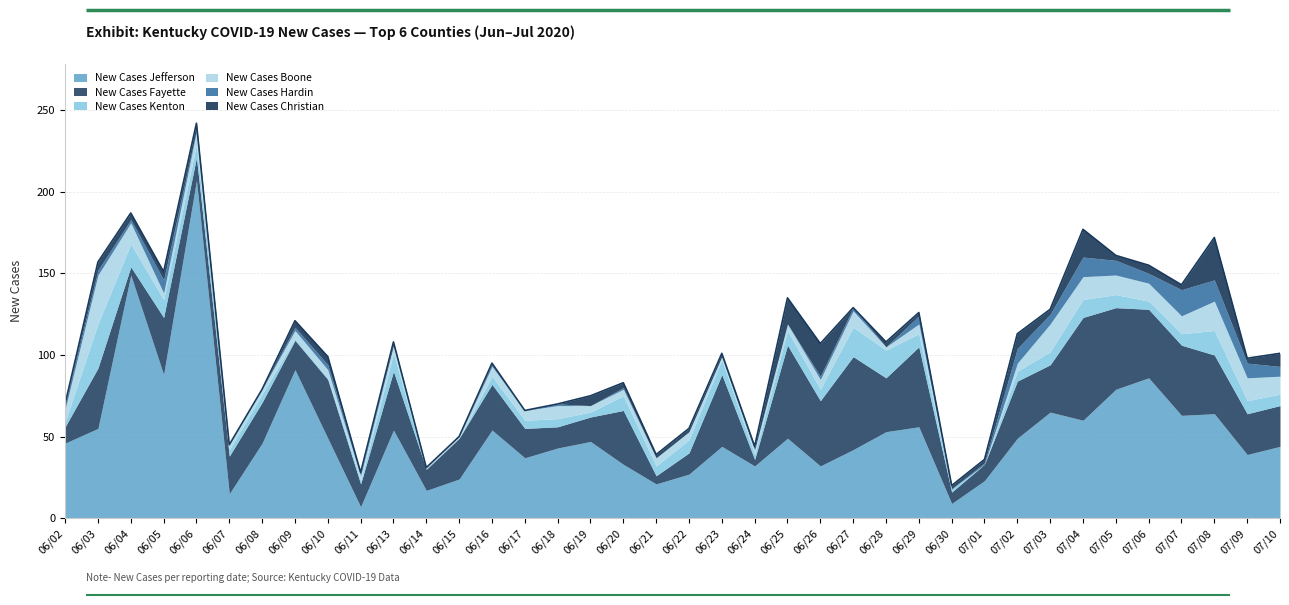

Reading left to right, list all the values displayed in this chart.

New Cases Jefferson: 06/02=46	06/03=55	06/04=149	06/05=88	06/06=207	06/07=15	06/08=46	06/09=91	06/10=49	06/11=7	06/13=54	06/14=17	06/15=24	06/16=54	06/17=37	06/18=43	06/19=47	06/20=33	06/21=21	06/22=27	06/23=44	06/24=32	06/25=49	06/26=32	06/27=42	06/28=53	06/29=56	06/30=9	07/01=23	07/02=49	07/03=65	07/04=60	07/05=79	07/06=86	07/07=63	07/08=64	07/09=39	07/10=44
New Cases Fayette: 06/02=10	06/03=37	06/04=5	06/05=35	06/06=14	06/07=23	06/08=25	06/09=18	06/10=36	06/11=14	06/13=36	06/14=13	06/15=25	06/16=28	06/17=18	06/18=13	06/19=15	06/20=33	06/21=5	06/22=13	06/23=44	06/24=4	06/25=57	06/26=40	06/27=57	06/28=33	06/29=49	06/30=7	07/01=10	07/02=35	07/03=29	07/04=63	07/05=50	07/06=42	07/07=43	07/08=36	07/09=25	07/10=25
New Cases Kenton: 06/02=3	06/03=27	06/04=14	06/05=11	06/06=8	06/07=4	06/08=5	06/09=1	06/10=1	06/11=2	06/13=11	06/14=0	06/15=0	06/16=5	06/17=5	06/18=5	06/19=3	06/20=9	06/21=6	06/22=8	06/23=9	06/24=3	06/25=9	06/26=7	06/27=18	06/28=17	06/29=8	06/30=2	07/01=0	07/02=6	07/03=8	07/04=11	07/05=8	07/06=5	07/07=7	07/08=15	07/09=8	07/10=7
New Cases Boone: 06/02=8	06/03=30	06/04=13	06/05=4	06/06=8	06/07=3	06/08=3	06/09=5	06/10=5	06/11=3	06/13=5	06/14=1	06/15=1	06/16=6	06/17=6	06/18=8	06/19=4	06/20=4	06/21=5	06/22=5	06/23=2	06/24=3	06/25=4	06/26=6	06/27=10	06/28=2	06/29=6	06/30=0	07/01=0	07/02=5	07/03=17	07/04=14	07/05=12	07/06=11	07/07=11	07/08=18	07/09=14	07/10=11
New Cases Hardin: 06/02=3	06/03=3	06/04=2	06/05=8	06/06=1	06/07=0	06/08=0	06/09=2	06/10=3	06/11=2	06/13=0	06/14=0	06/15=0	06/16=1	06/17=0	06/18=1	06/19=0	06/20=1	06/21=0	06/22=0	06/23=0	06/24=0	06/25=0	06/26=2	06/27=2	06/28=0	06/29=5	06/30=0	07/01=1	07/02=9	07/03=6	07/04=12	07/05=9	07/06=6	07/07=16	07/08=13	07/09=9	07/10=6
New Cases Christian: 06/02=0	06/03=5	06/04=4	06/05=5	06/06=4	06/07=0	06/08=0	06/09=4	06/10=5	06/11=0	06/13=2	06/14=0	06/15=0	06/16=1	06/17=0	06/18=0	06/19=6	06/20=3	06/21=2	06/22=2	06/23=2	06/24=2	06/25=16	06/26=20	06/27=0	06/28=3	06/29=2	06/30=2	07/01=2	07/02=9	07/03=3	07/04=17	07/05=3	07/06=5	07/07=3	07/08=26	07/09=3	07/10=8